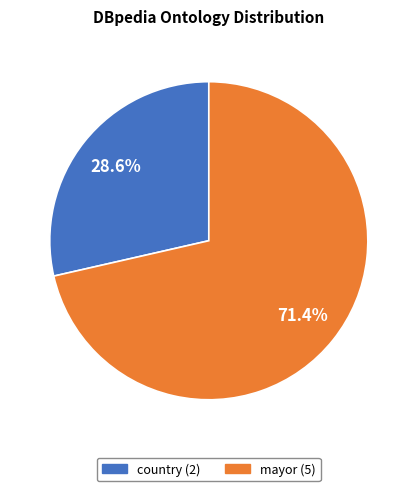

Is there a majority slice in this chart?

Yes